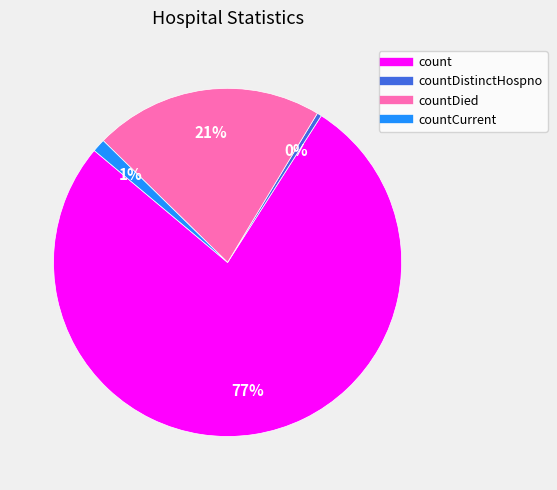

How many slices are in this pie chart?

4